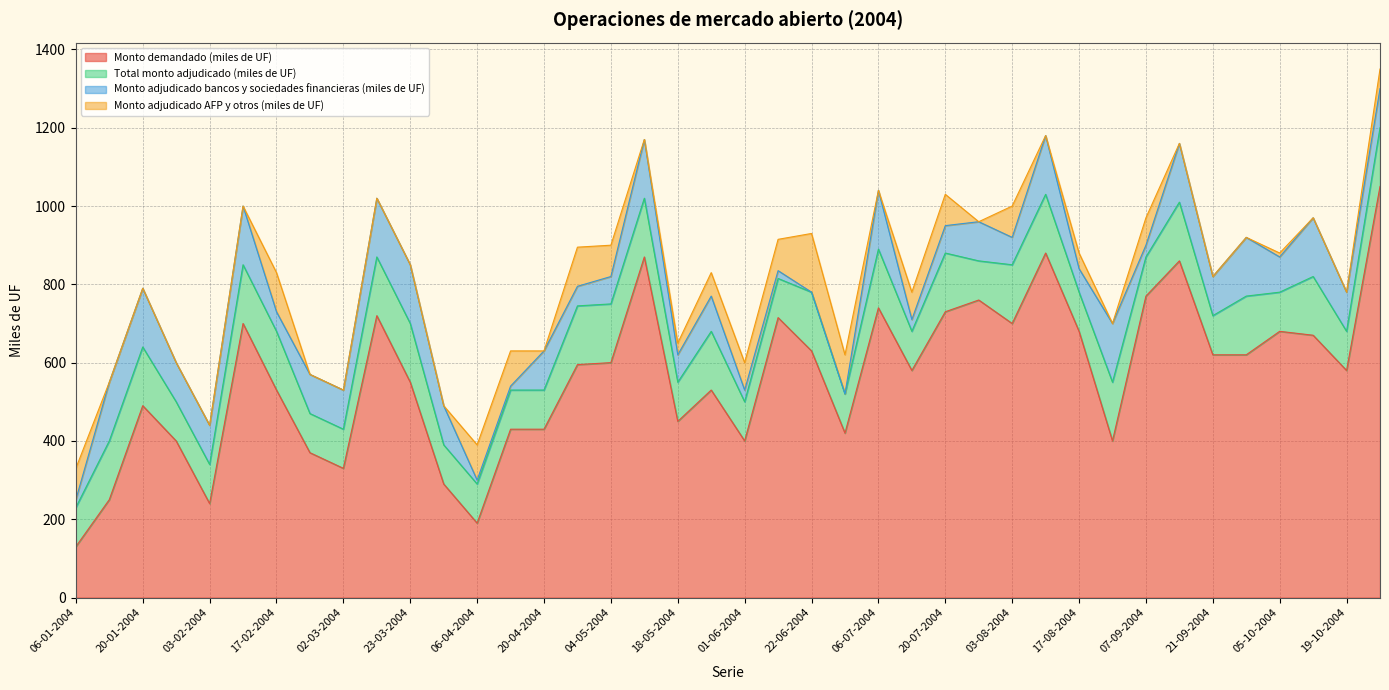

At which category is the sum across all series the highest?

26-10-2004